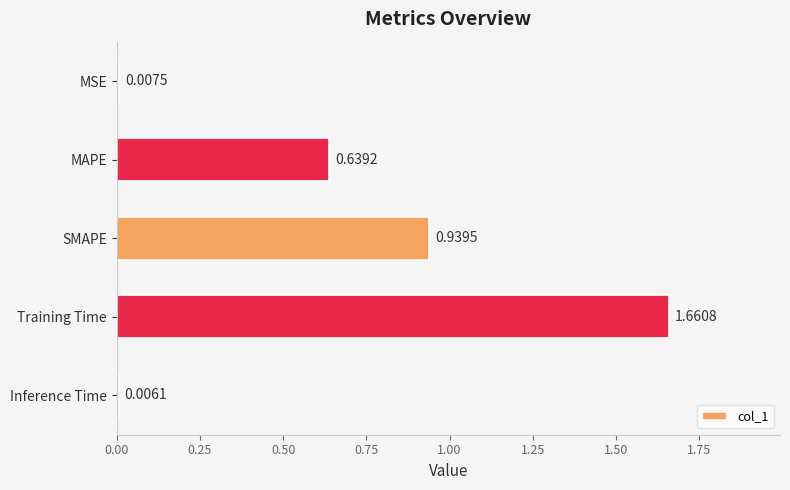

At which label is the value closest to 0?

Inference Time